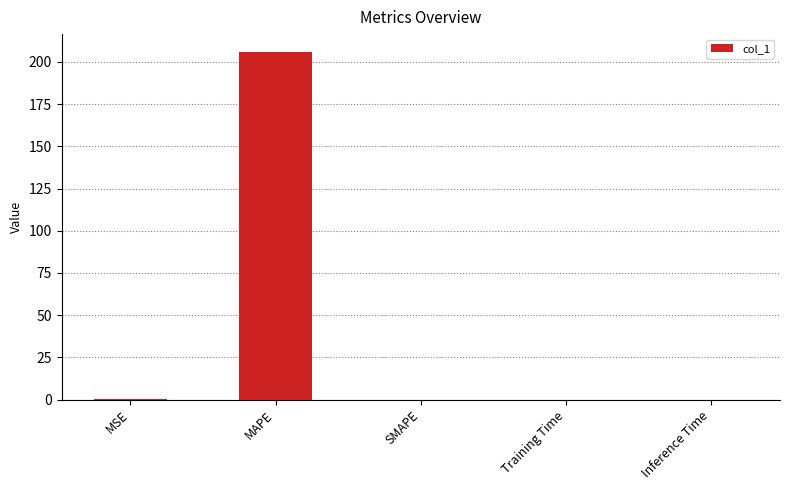

Which category has the highest value across all series?

MAPE